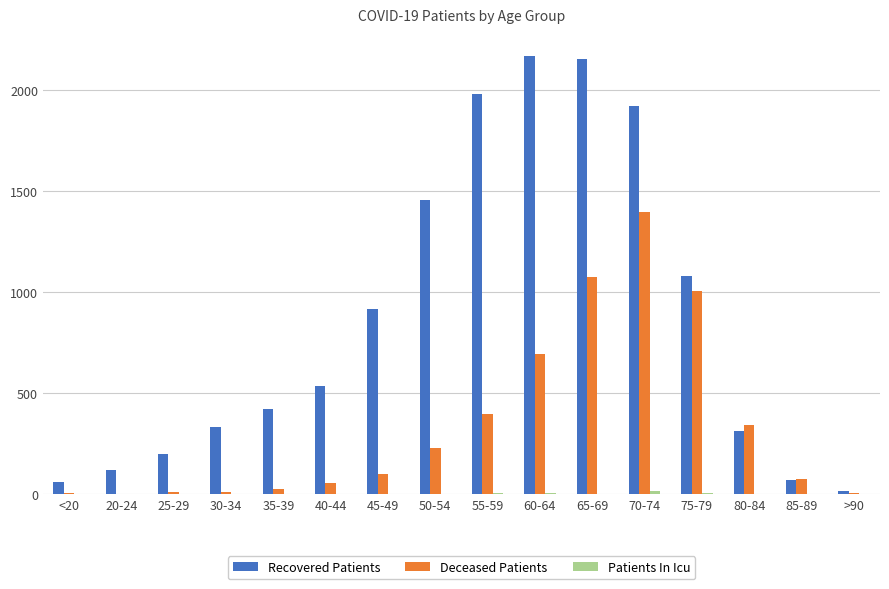

Are the bars horizontal?

No